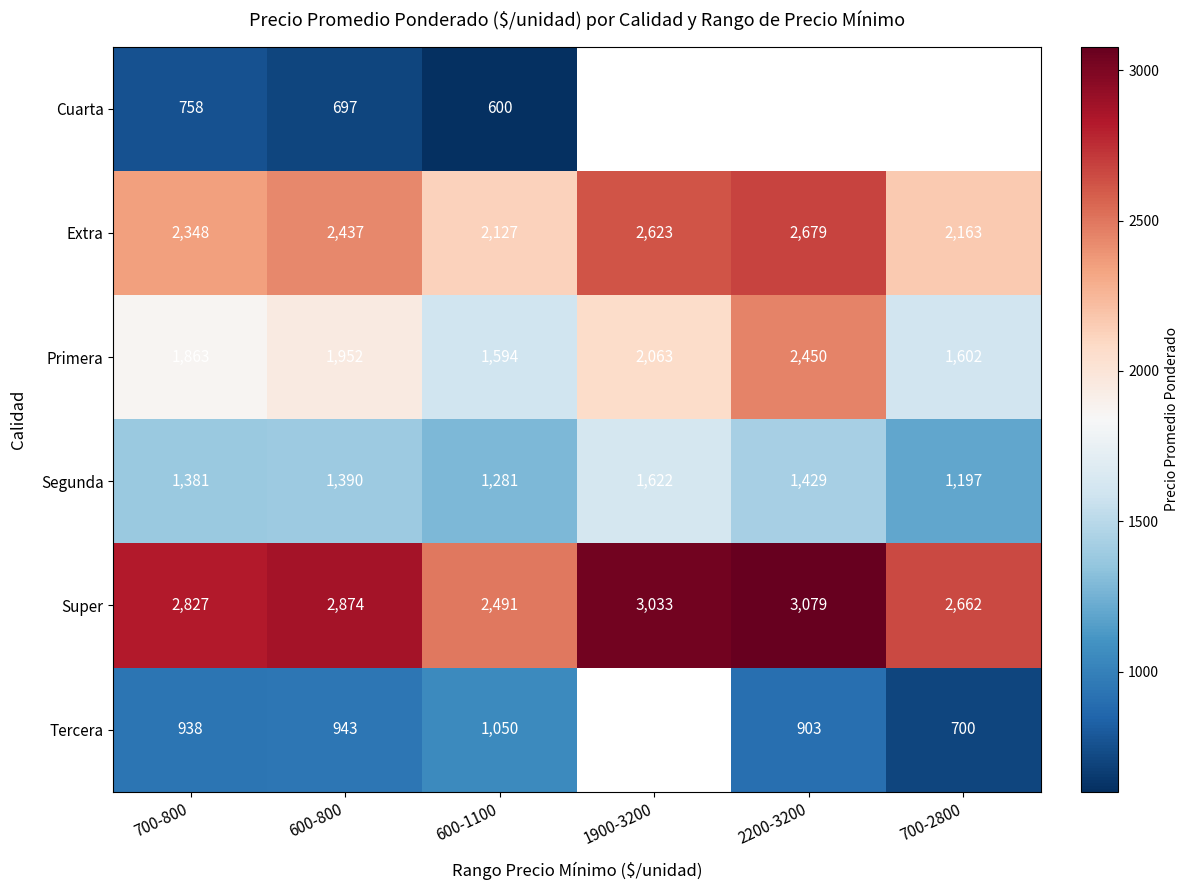

What is the difference between the Extra values at 600-1100 and 700-800?

221